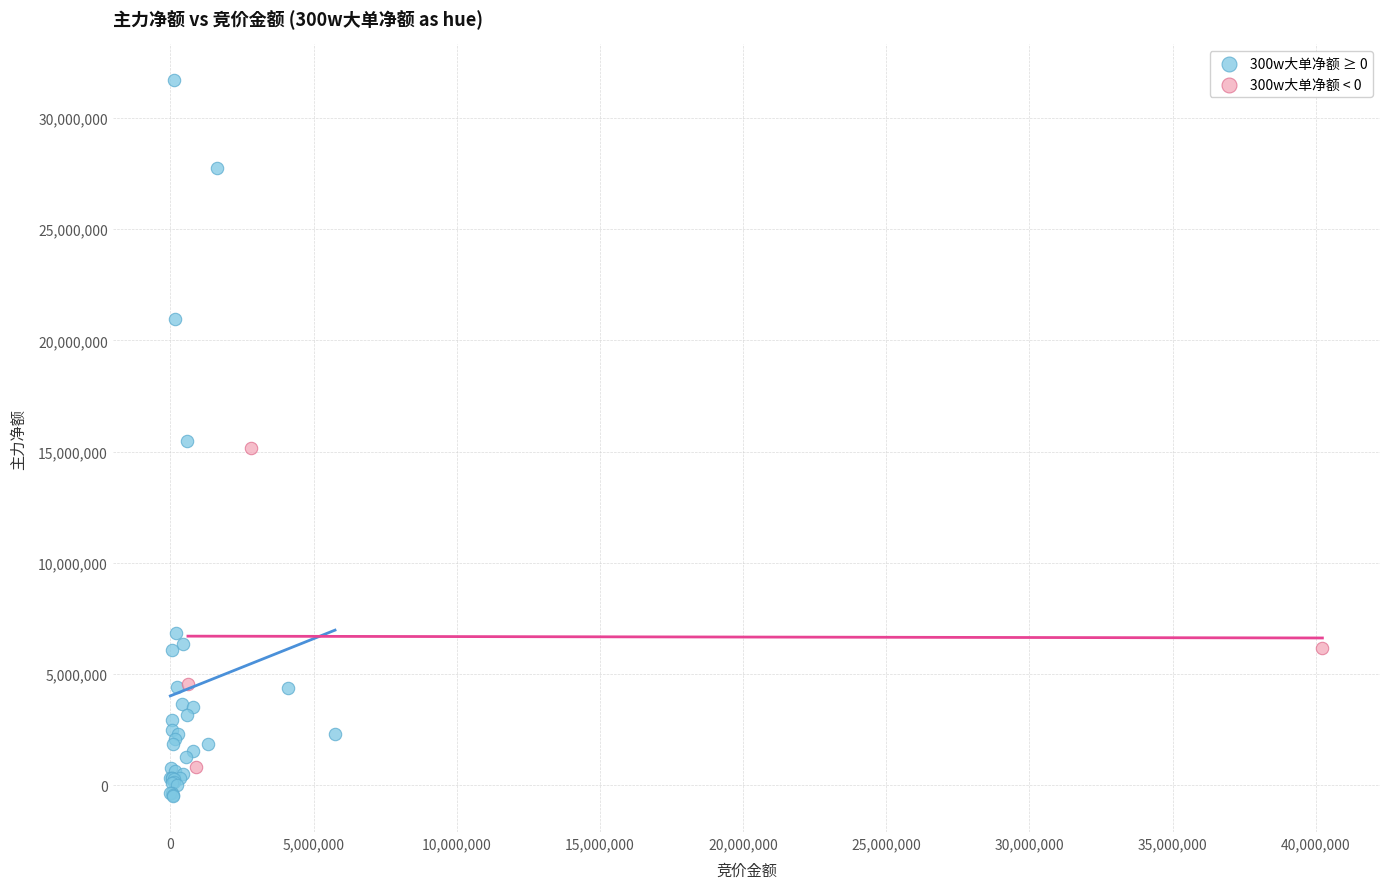

What are all the series names shown in the legend?

300w大单净额 ≥ 0, 300w大单净额 < 0